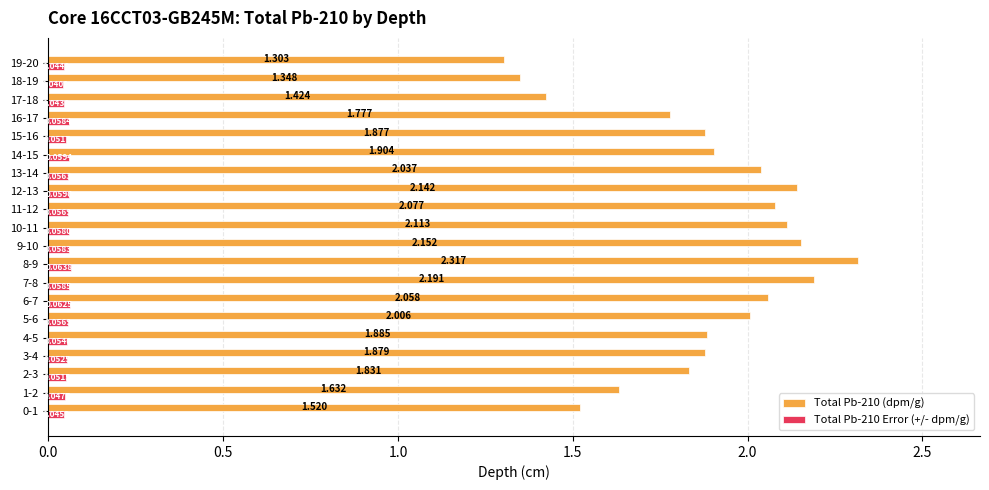

Is the value of Total Pb-210 Error (+/- dpm/g) at 6-7 greater than the value of Total Pb-210 (dpm/g) at 5-6?

No